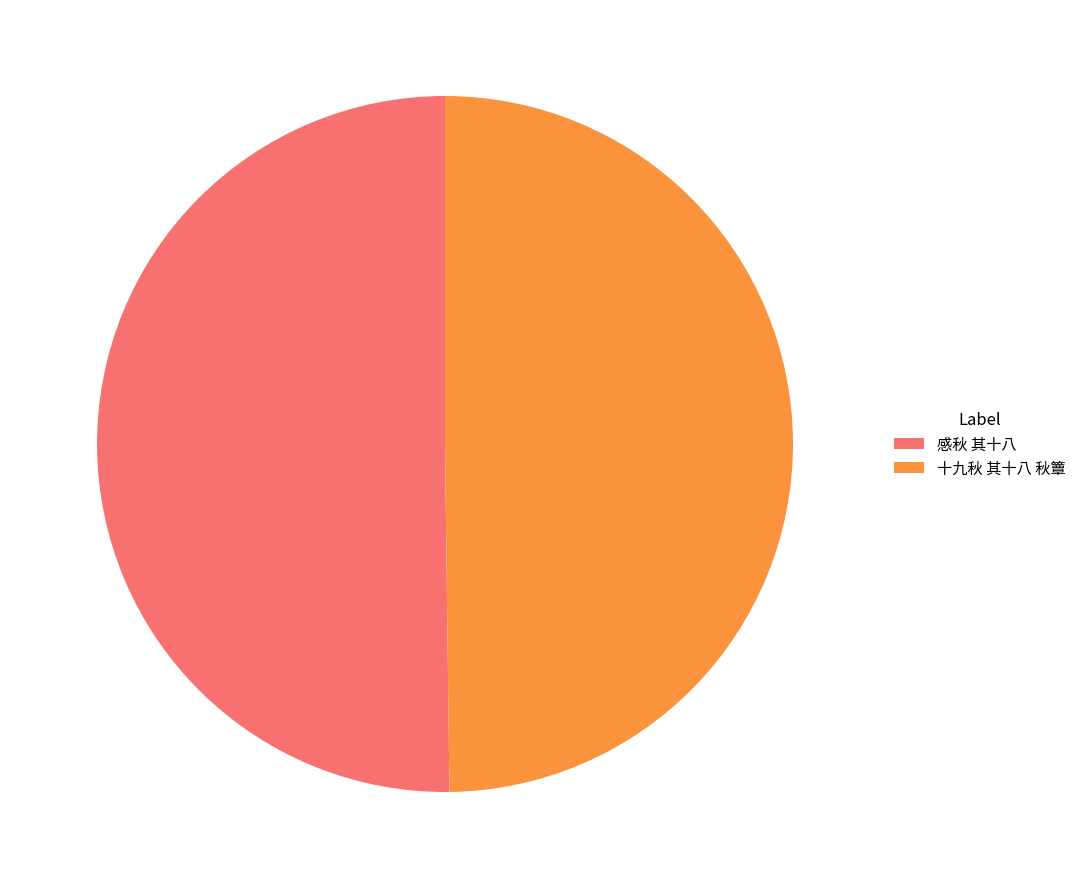

True or false: 感秋 其十八 accounts for 50% of the total.

True